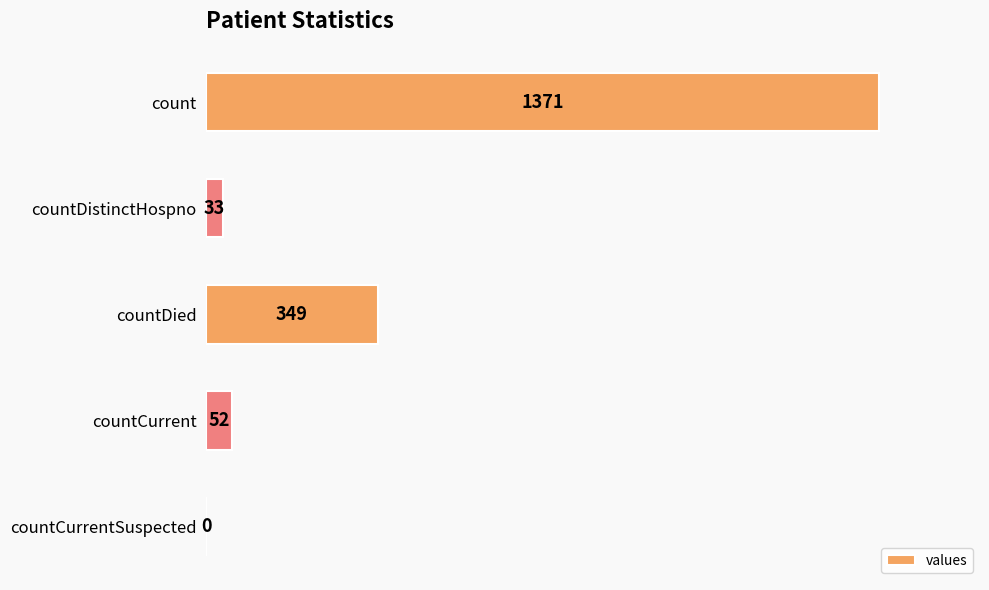

What is the sum of all values?

1805